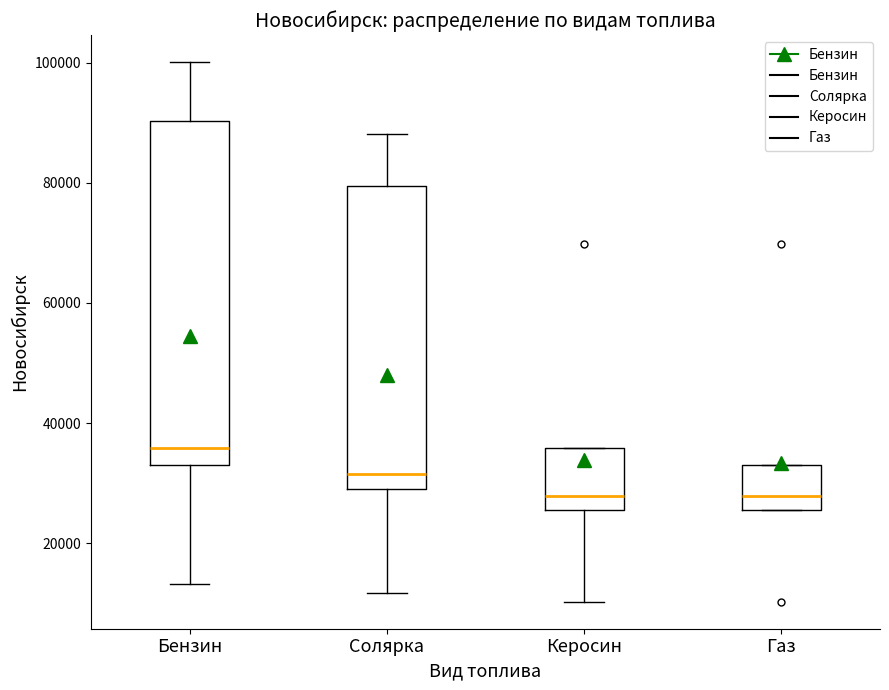

Which box has the highest median line?

Бензин